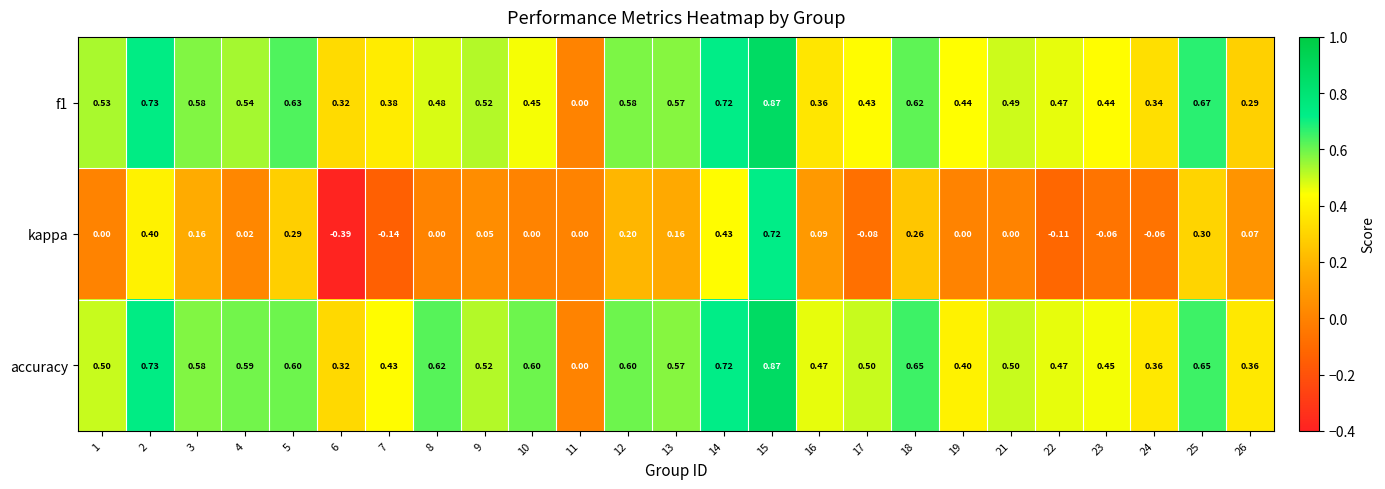

Which series changed the most between 2 and 15?

kappa